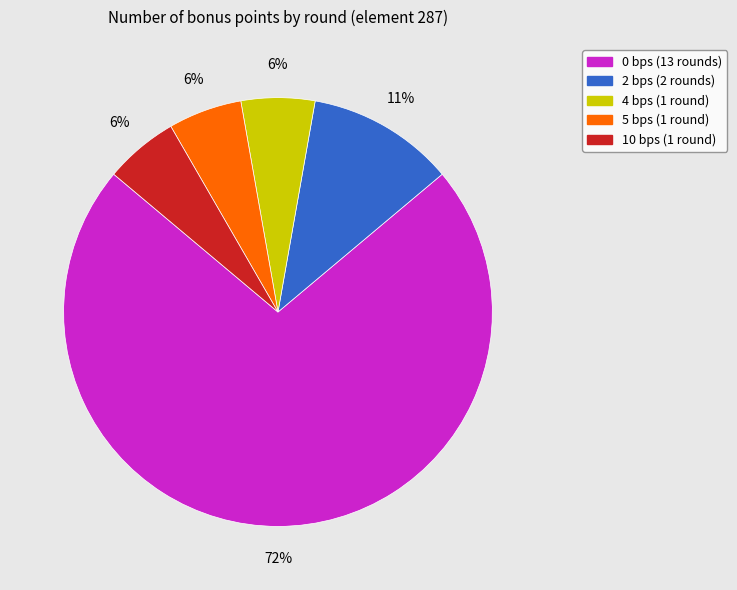

To the nearest percent, what is the average slice percentage?

20%